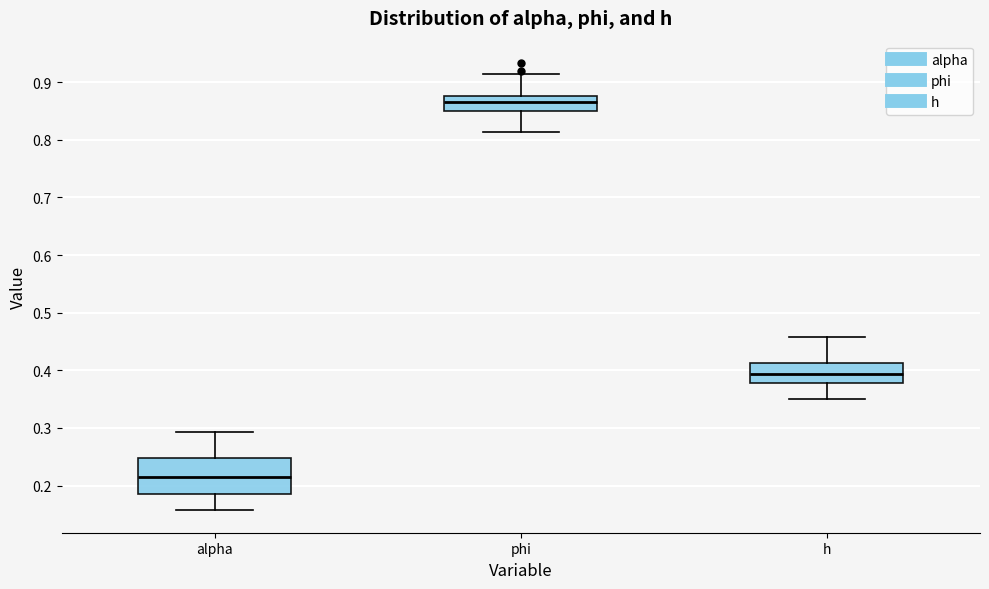

Comparing the boxes themselves (not the whiskers), which one is the tallest?

alpha